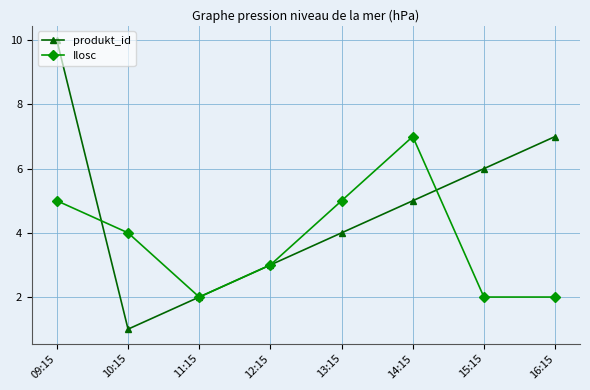

Reading left to right, extract all data points from this chart.

produkt_id: 09:15=10	10:15=1	11:15=2	12:15=3	13:15=4	14:15=5	15:15=6	16:15=7
Ilosc: 09:15=5	10:15=4	11:15=2	12:15=3	13:15=5	14:15=7	15:15=2	16:15=2